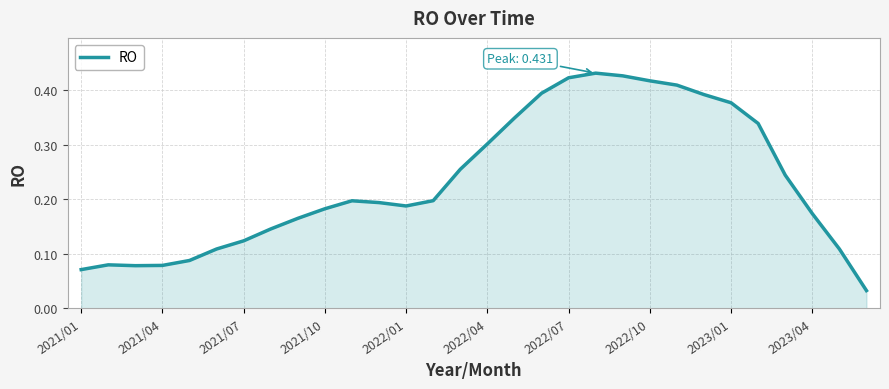

Where is the data nearest to the value 0?

29